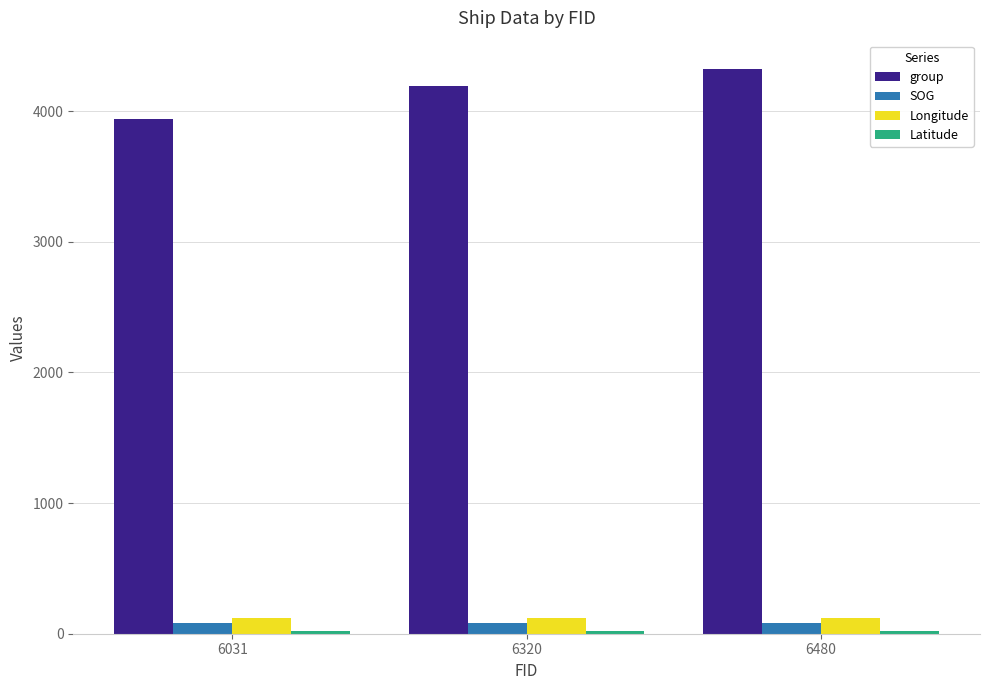

Which series has the largest total across all categories?

group